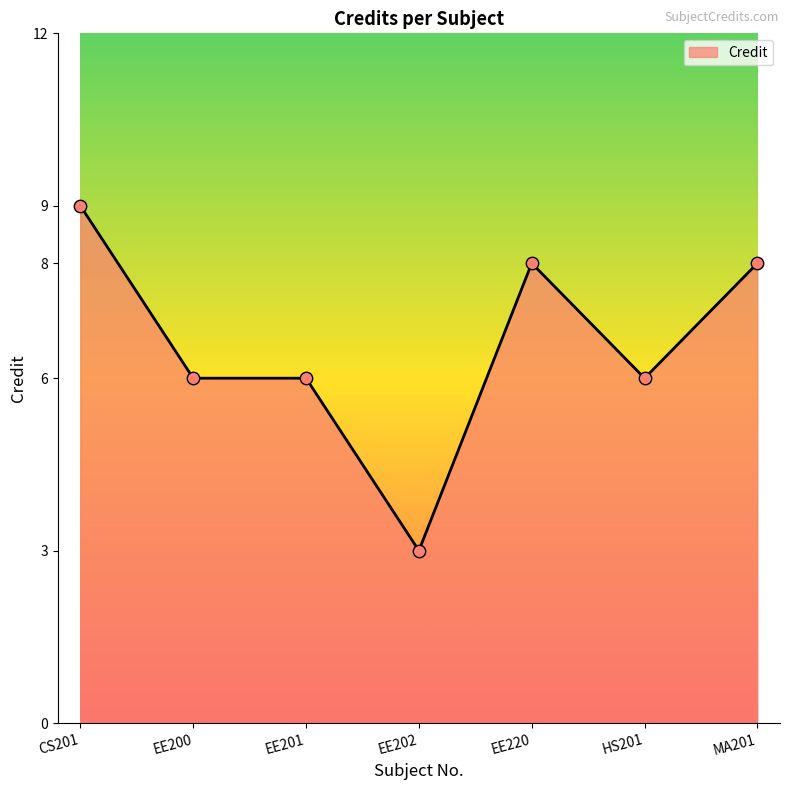

What is the change in value from EE200 to EE220?

+2